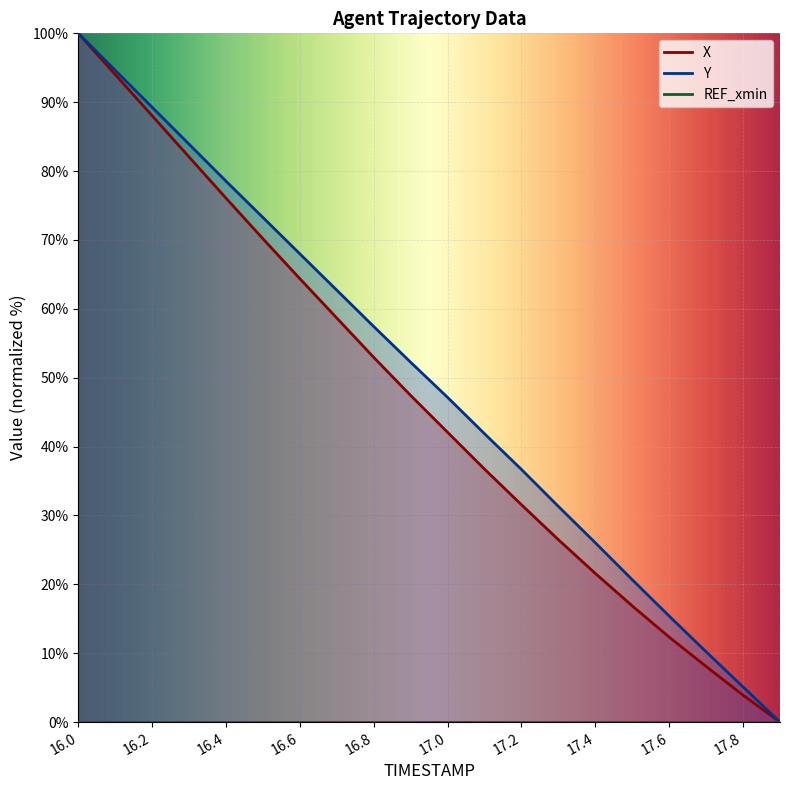

Count the number of categories in the chart.

20